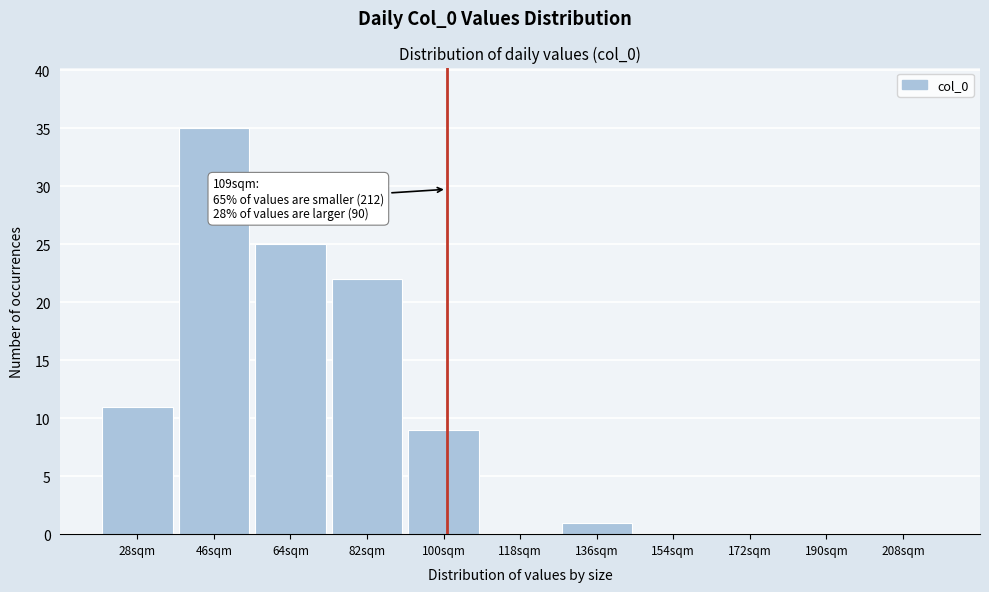

Reading left to right, list all the values displayed in this chart.

28sqm=11	46sqm=35	64sqm=25	82sqm=22	100sqm=9	118sqm=0	136sqm=1	154sqm=0	172sqm=0	190sqm=0	208sqm=0